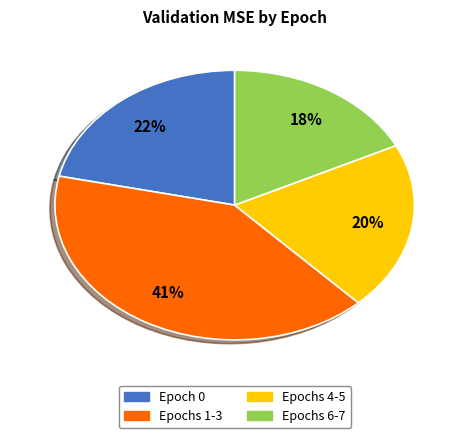

To the nearest percent, what is the difference between the largest and smallest slice percentages?

23%